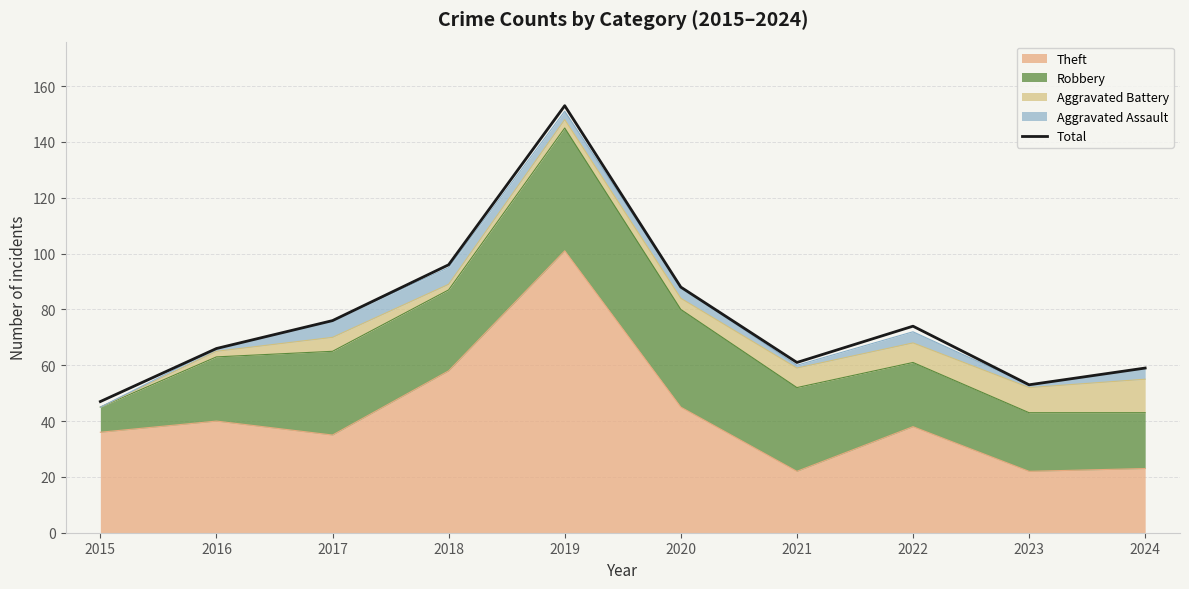

Reading right to left, what are all the values shown in this chart?

2024=59	2023=53	2022=74	2021=61	2020=88	2019=153	2018=96	2017=76	2016=66	2015=47